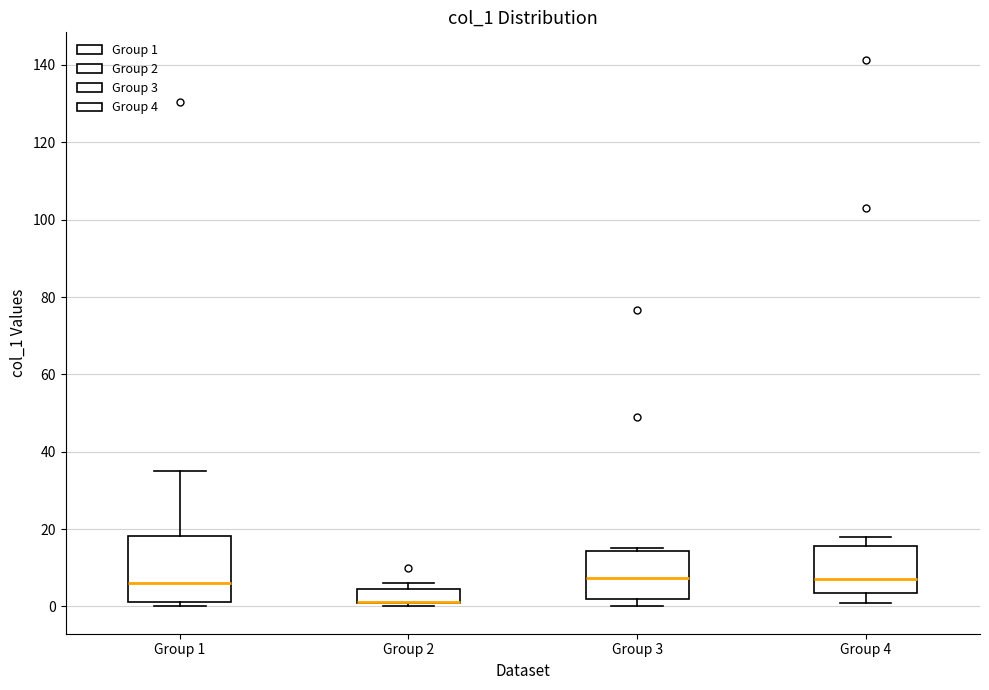

Where is the upper edge of the box for Group 2 on the y-axis? The values are not printed on the chart, so give them approximately, as read against the axis.

4